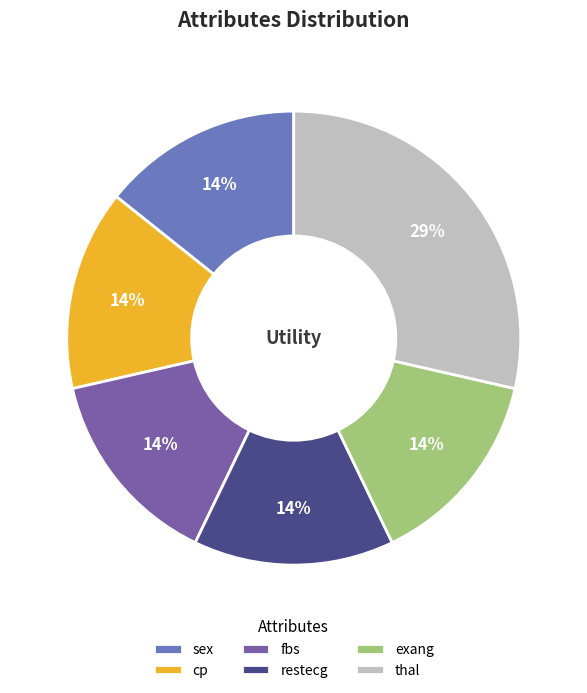

How many segments does this pie chart have?

6